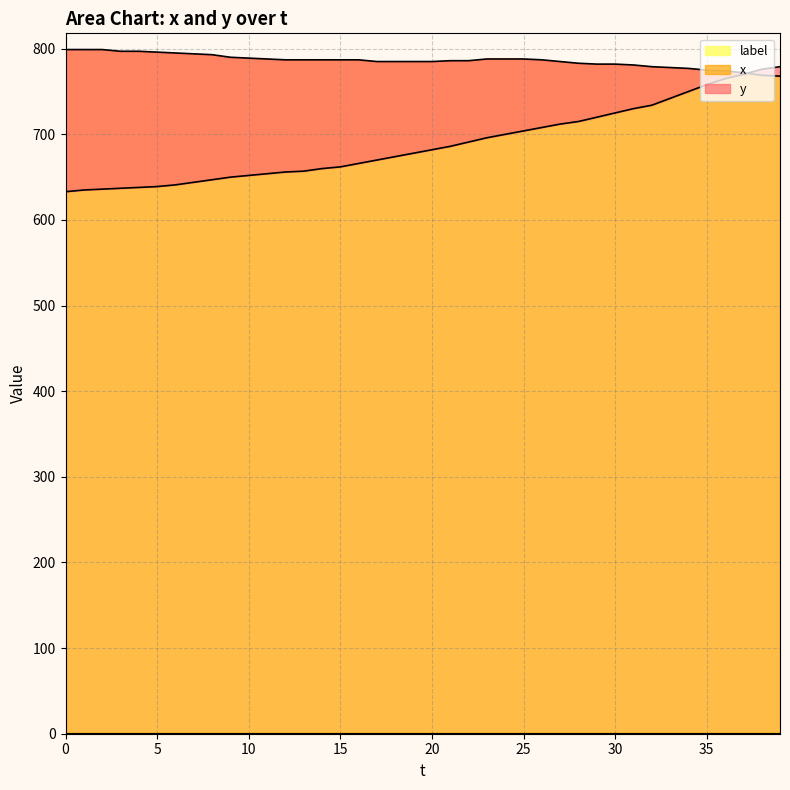

Between 36 and 28, which is larger?

36